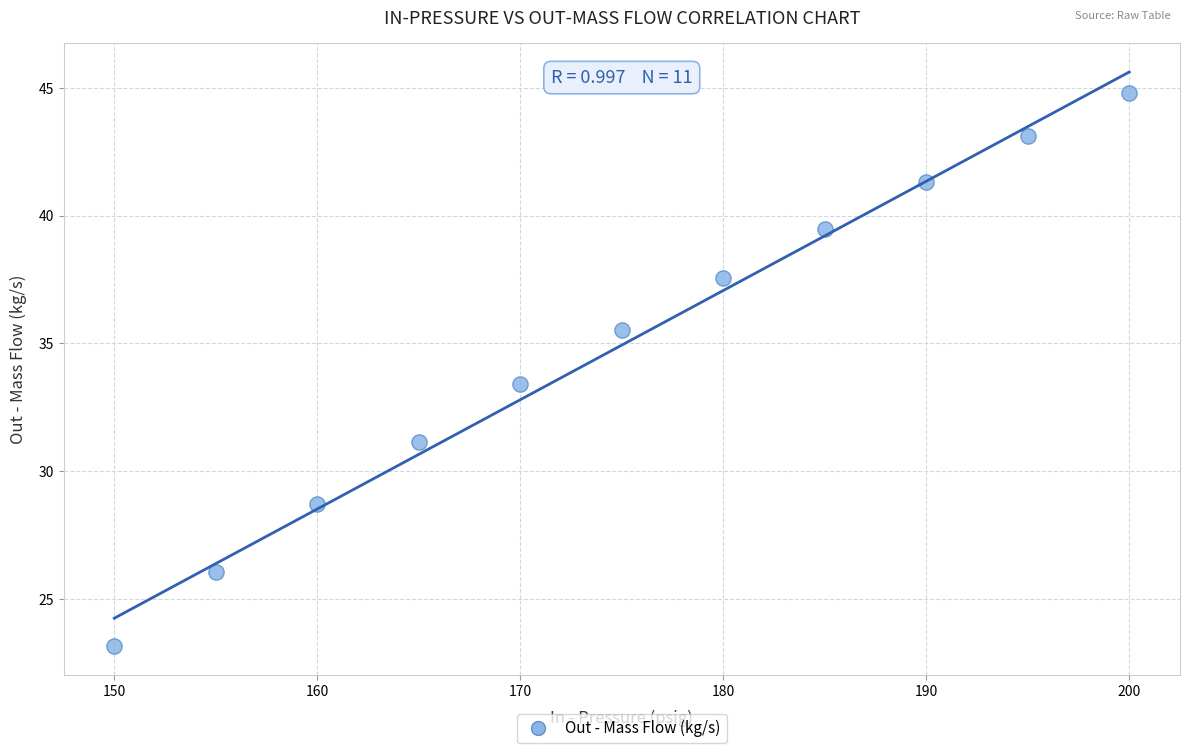

What Y value in the scatter plot is closest to 33?

33.4